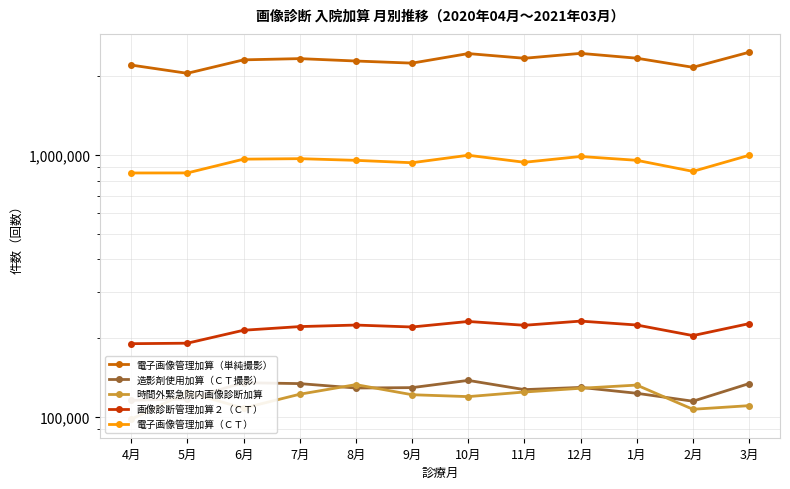

True or false: 画像診断管理加算２（ＣＴ） has a value of 44747 at 5月.

False